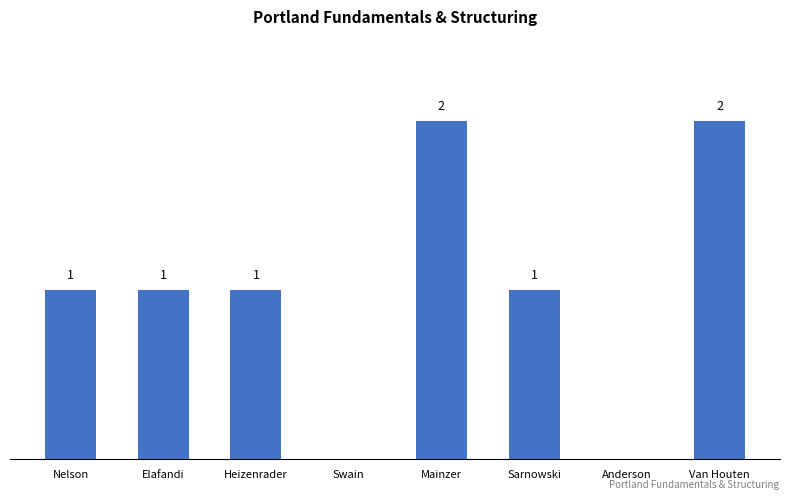

Does the chart contain stacked bars?

No